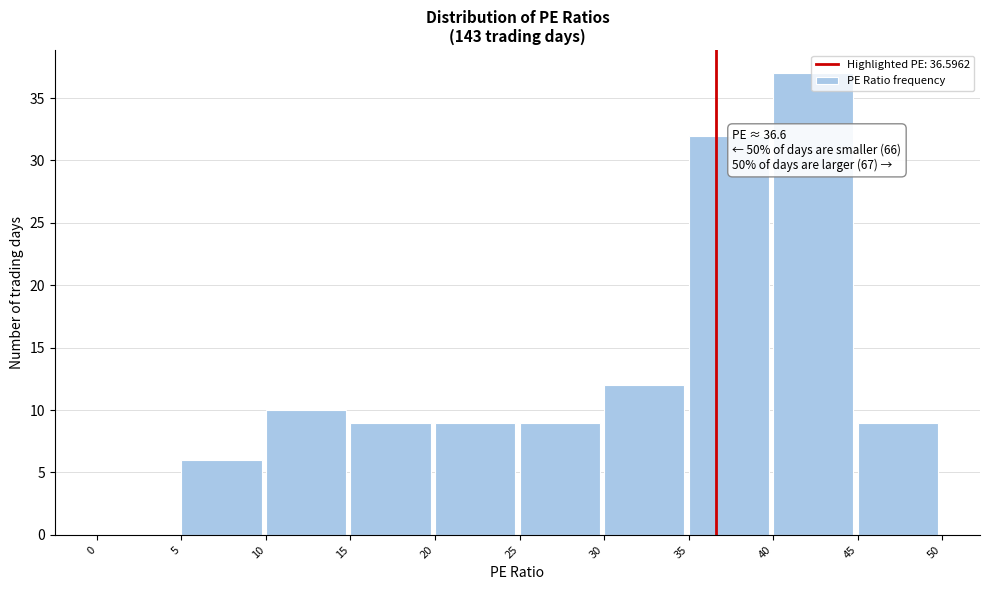

Which range on the x-axis has the tallest bar?

40 to 45